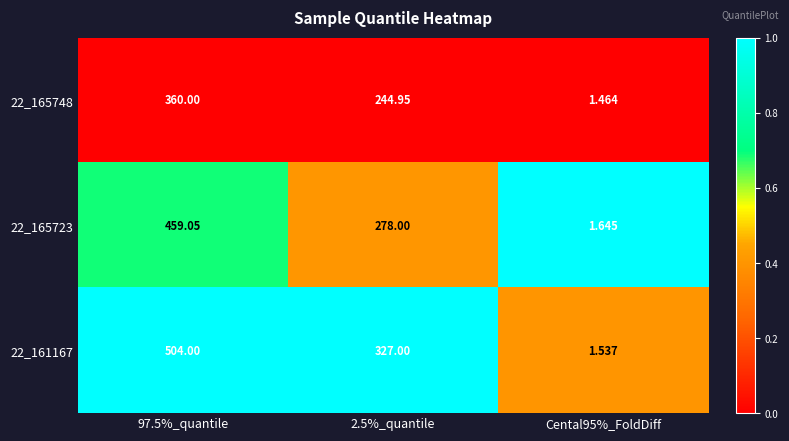

Is the value of 22_165748 at 97.5%_quantile greater than the value of 22_161167 at 2.5%_quantile?

Yes